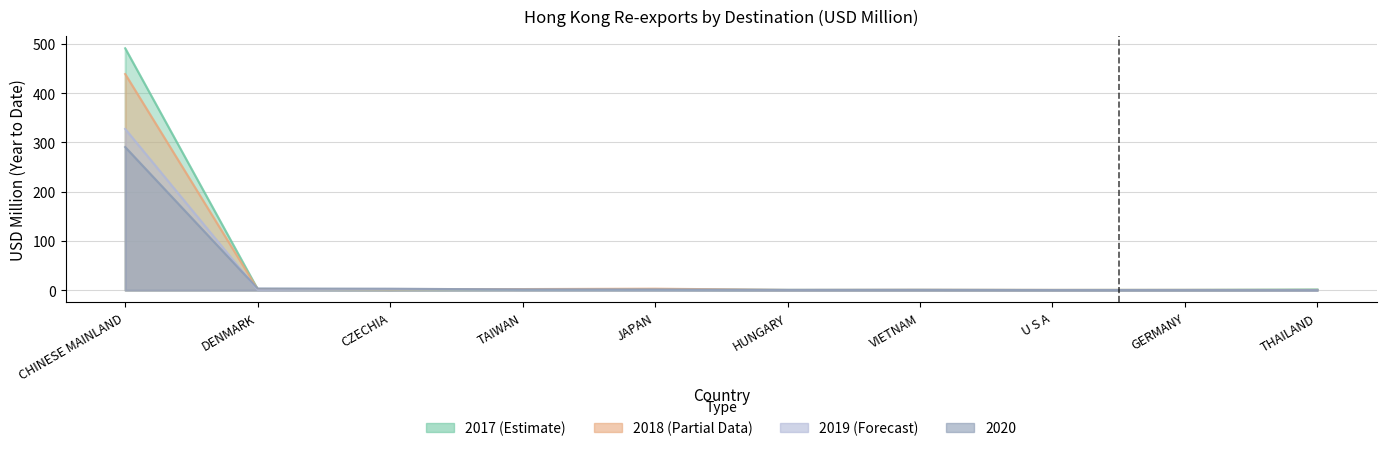

What position from the right is GERMANY?

2